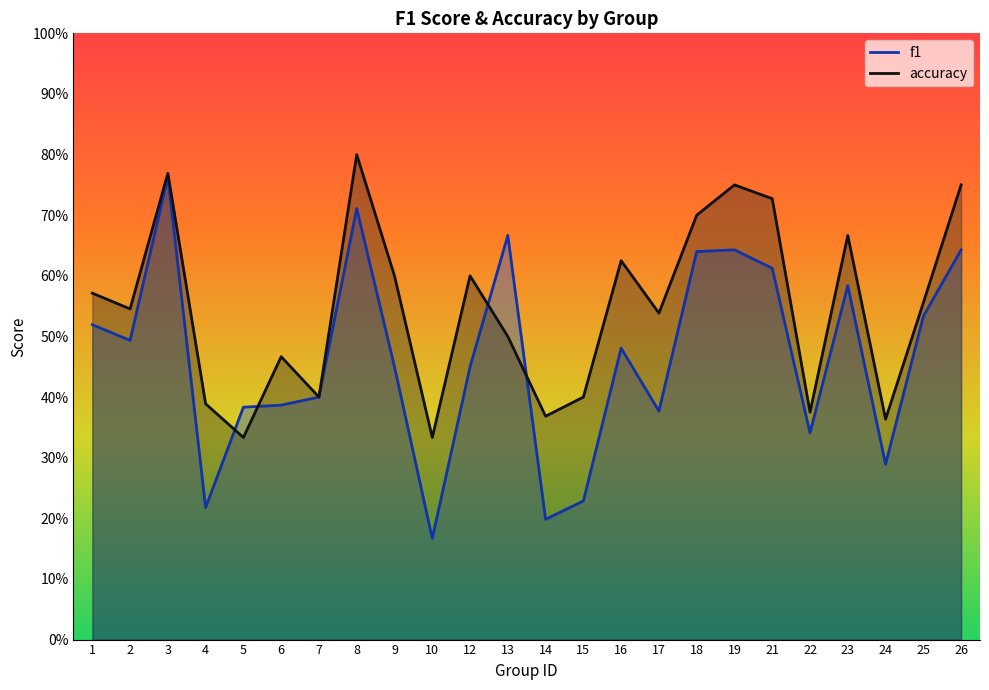

What is the value of the accuracy point at the 5th from the left?

0.3